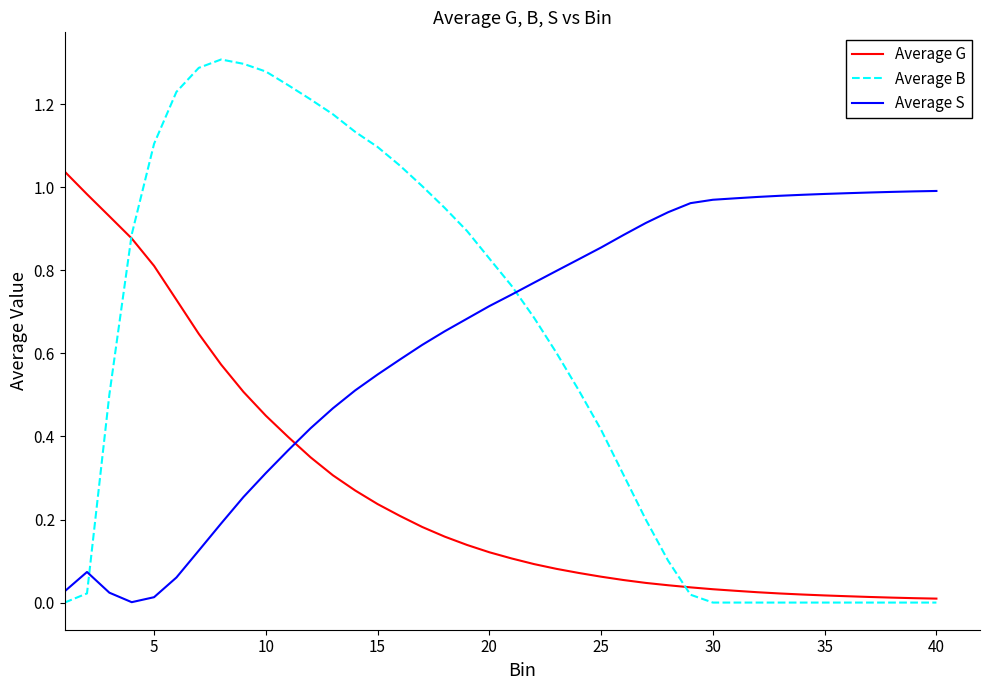

Which series has the widest spread of values?

Average B